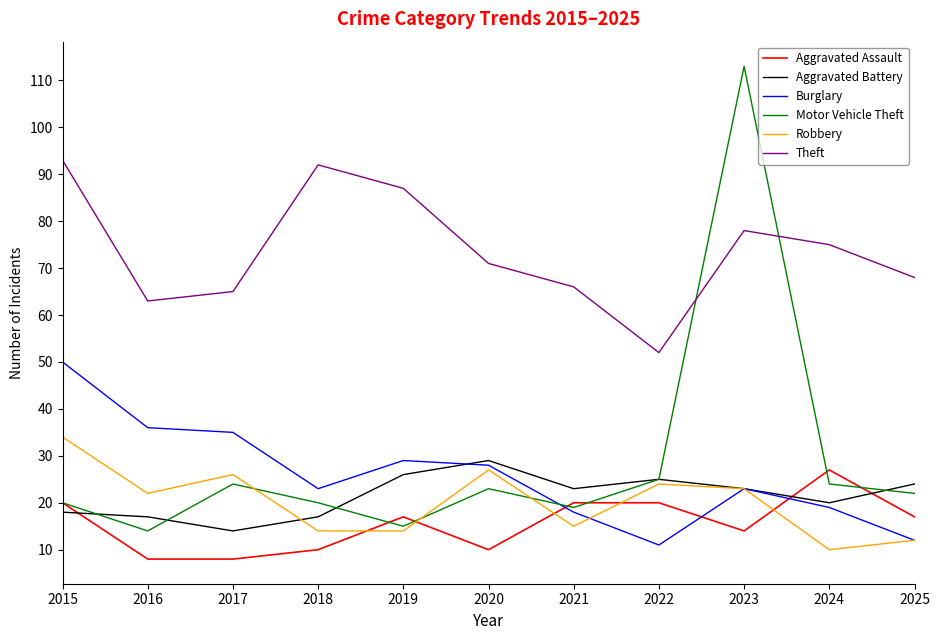

True or false: Aggravated Assault and Theft intersect in this chart.

False